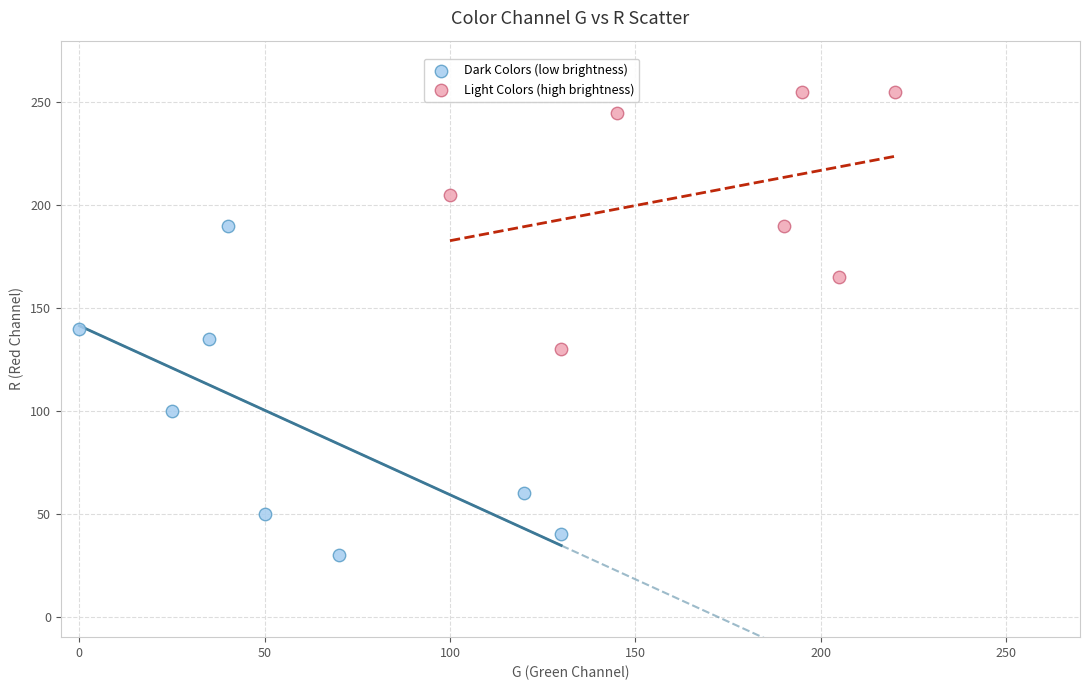

Which series contains the lowest Y value?

Dark Colors (low brightness)